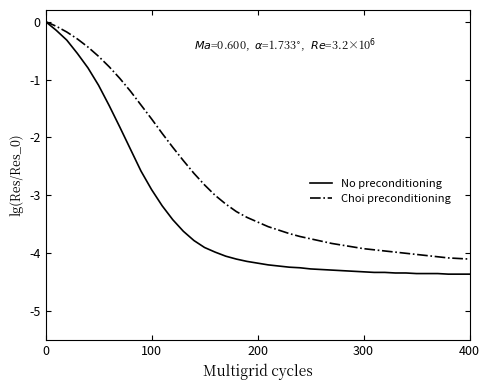

Which series has the largest range (max minus min)?

No preconditioning